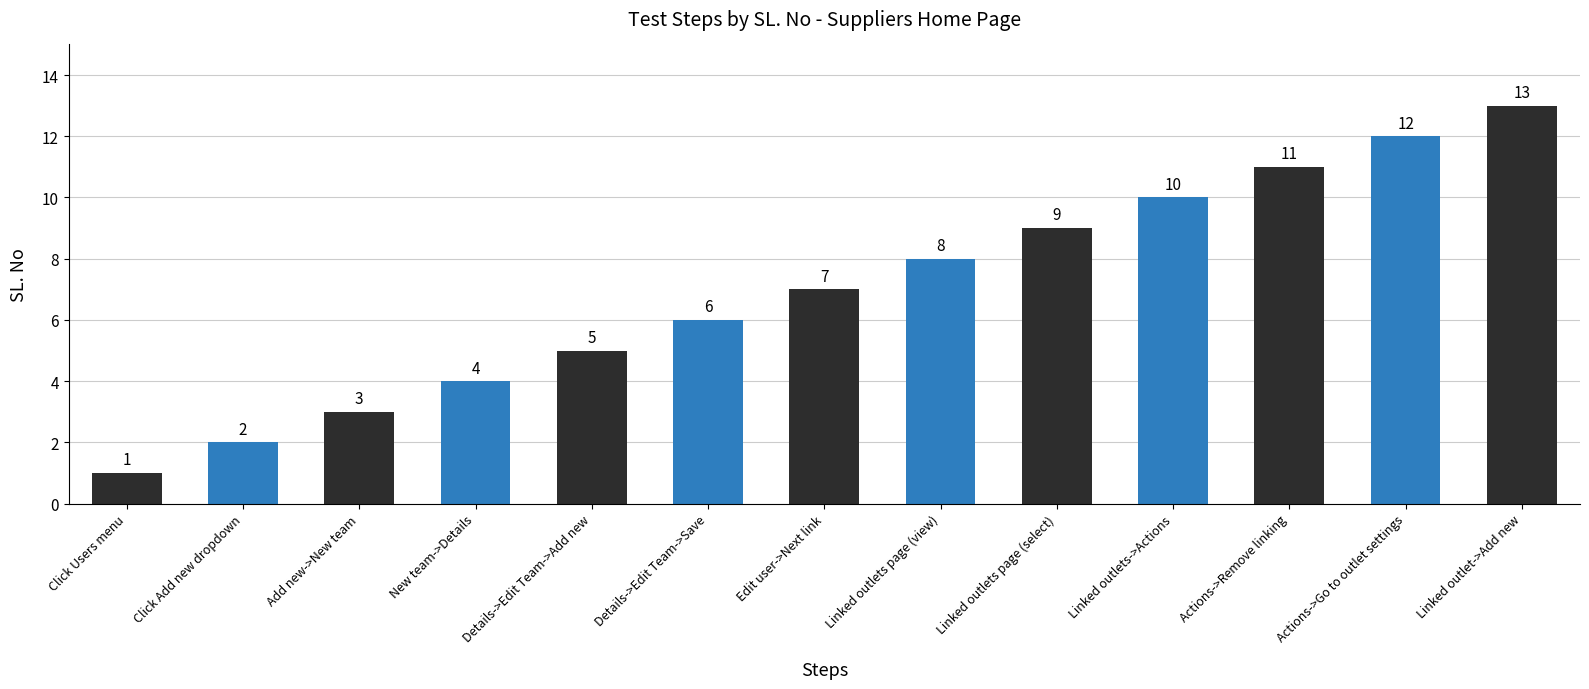

How many categories are shown in the chart?

13